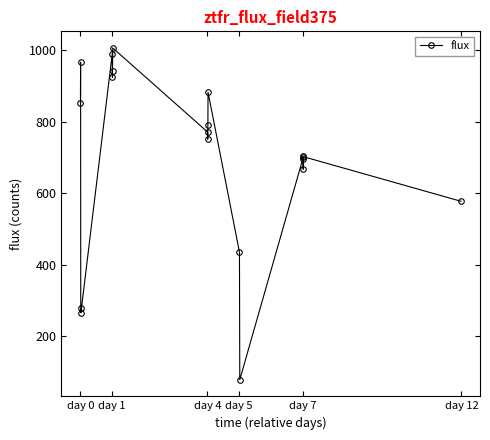

What is the maximum value shown in the chart?

1007.0